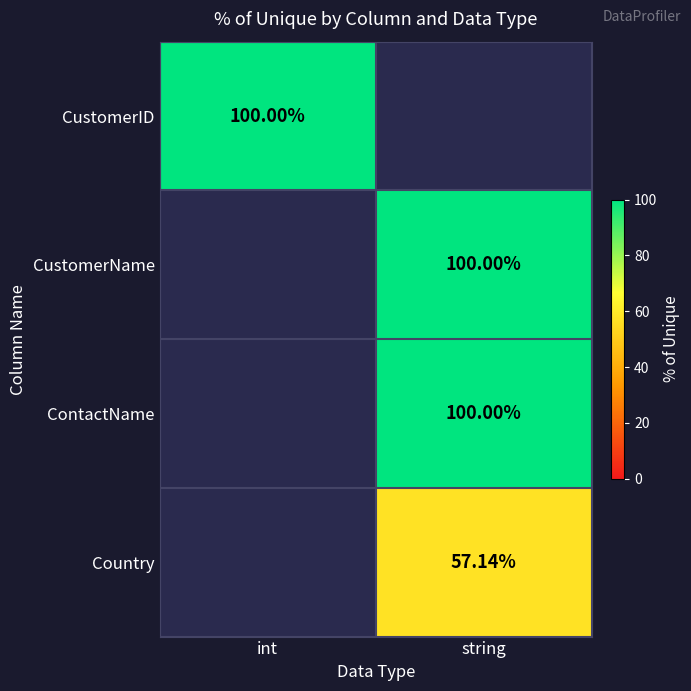

Which label corresponds to the smallest value in the chart?

string